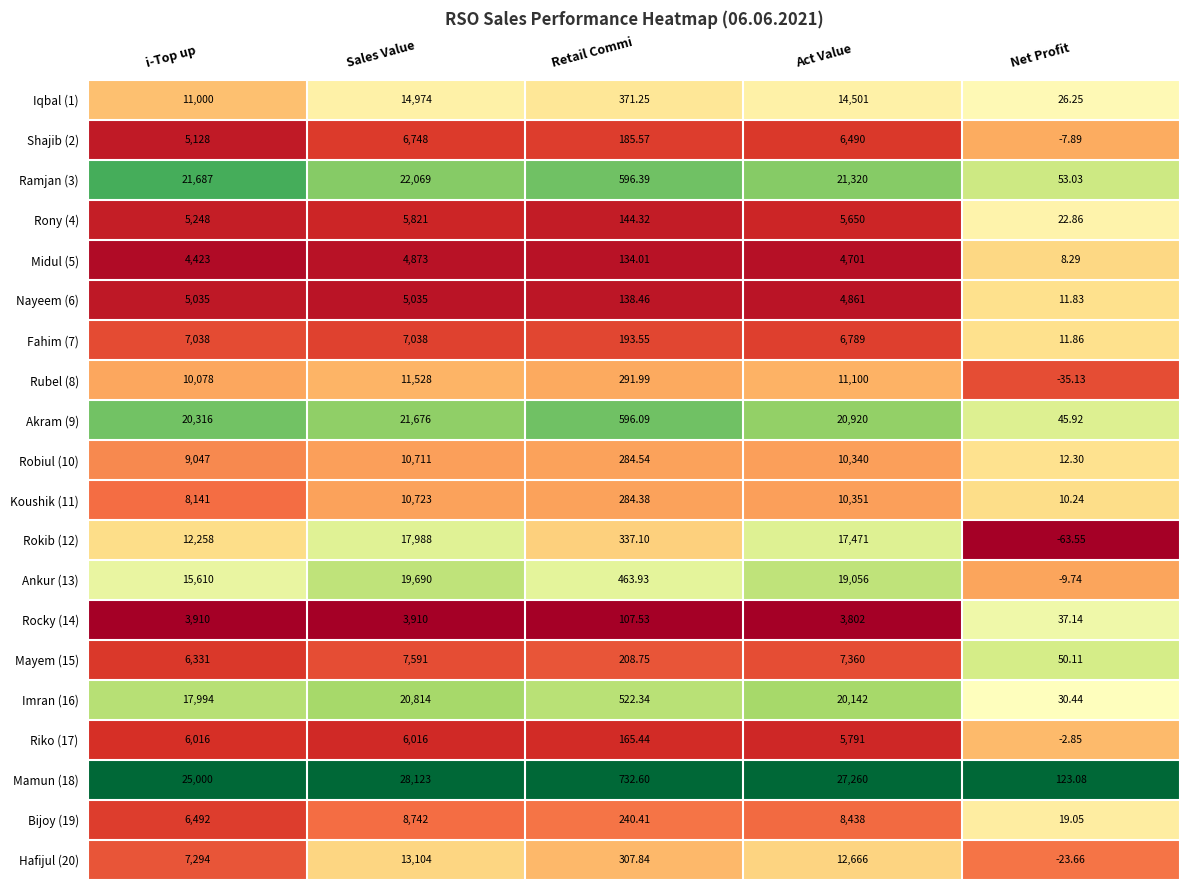

Which series changed the most between Sales Value and Retail Commi?

Mamun (18)